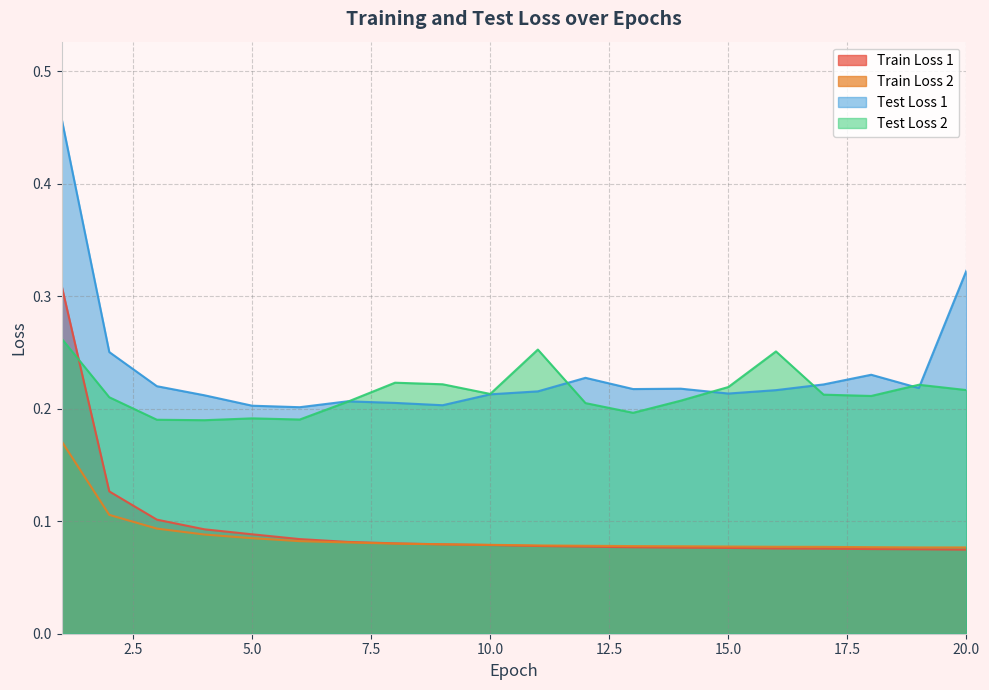

Count the Test Loss 1 values in the range 0 to 1.

20